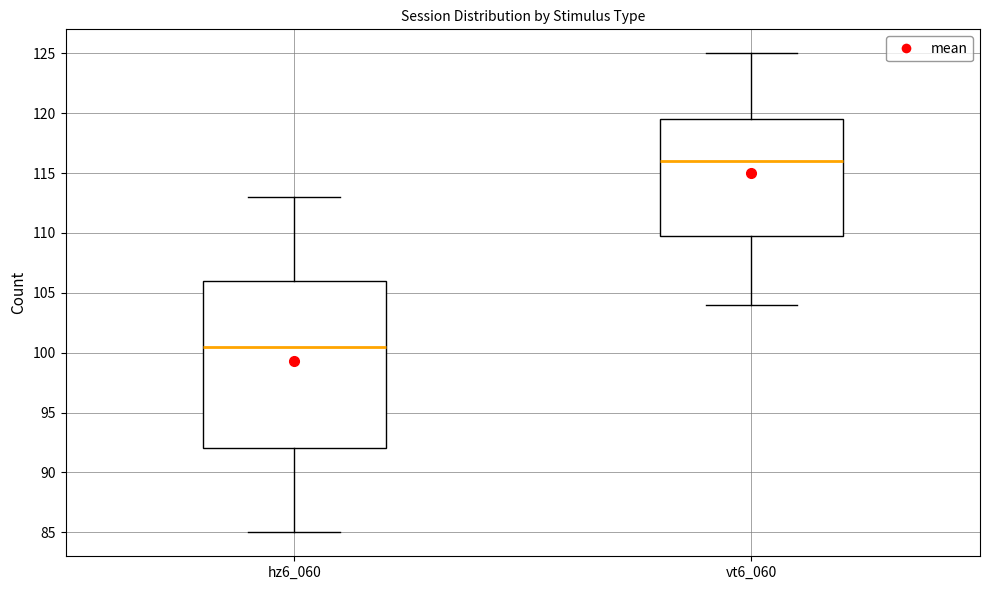

Which box has the lowest median line?

hz6_060